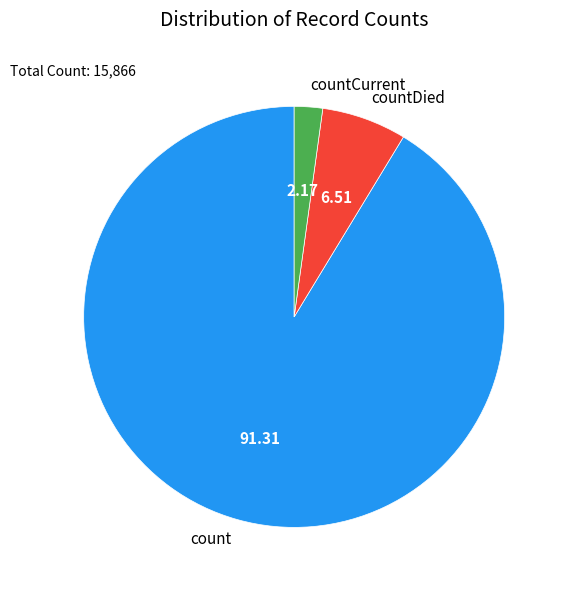

Rank the categories by value from highest to lowest.

count, countDied, countCurrent